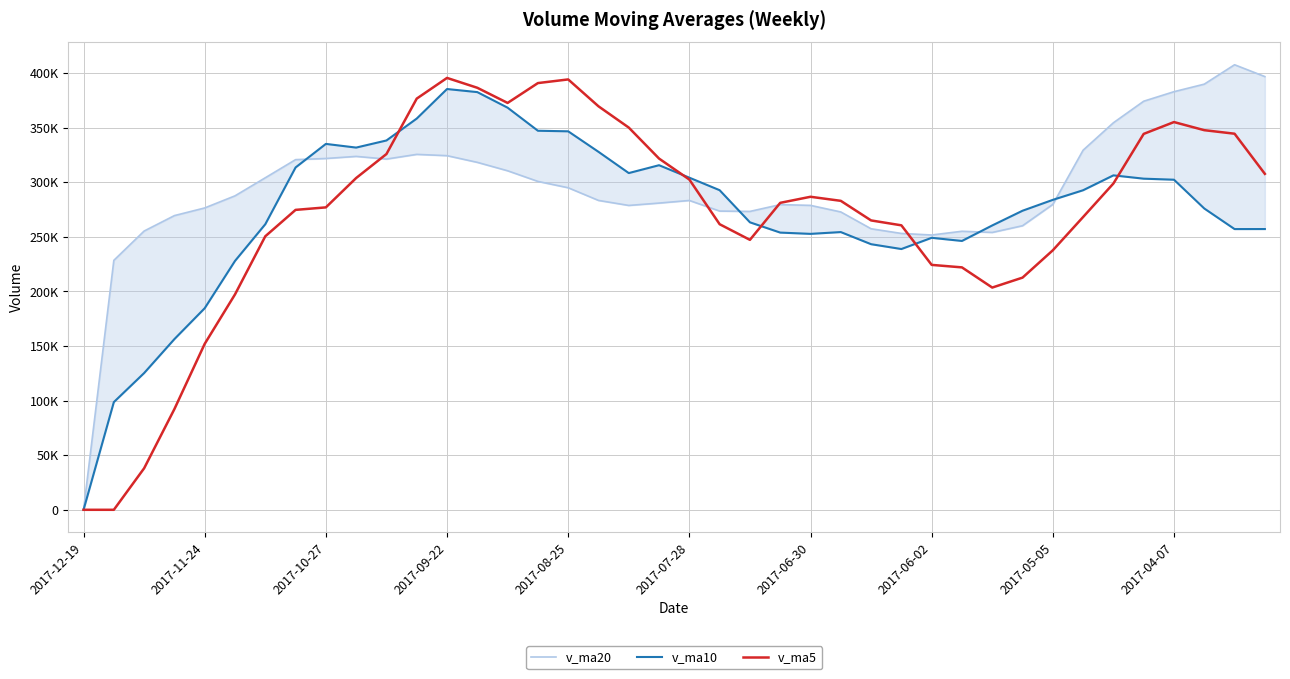

How many lines are shown in the chart?

3